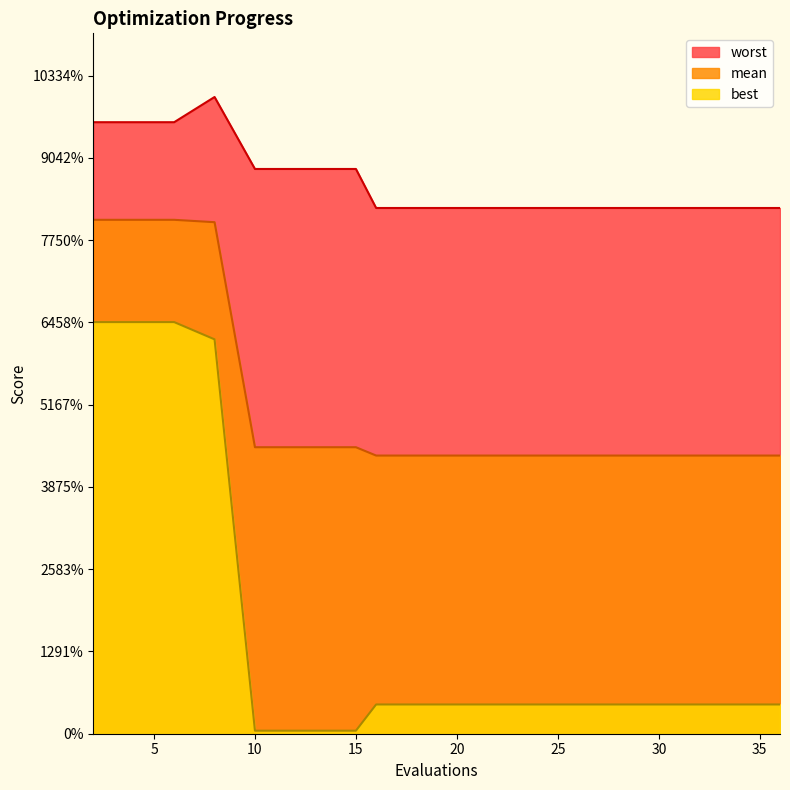

Which series changed the most between 26 and 28?

mean